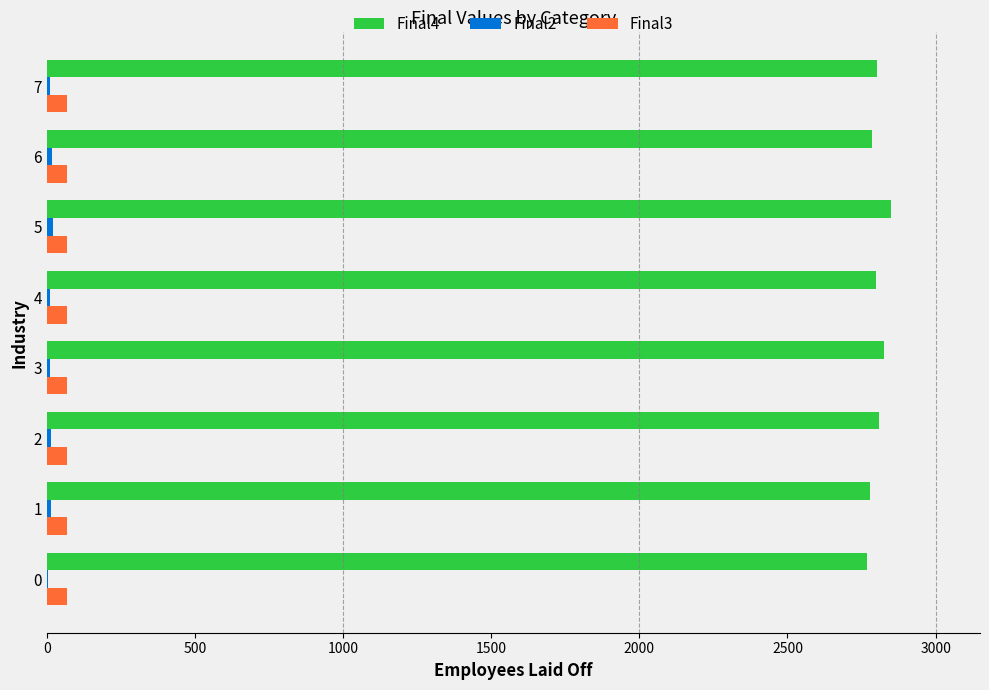

Which series has the largest total across all categories?

Final4